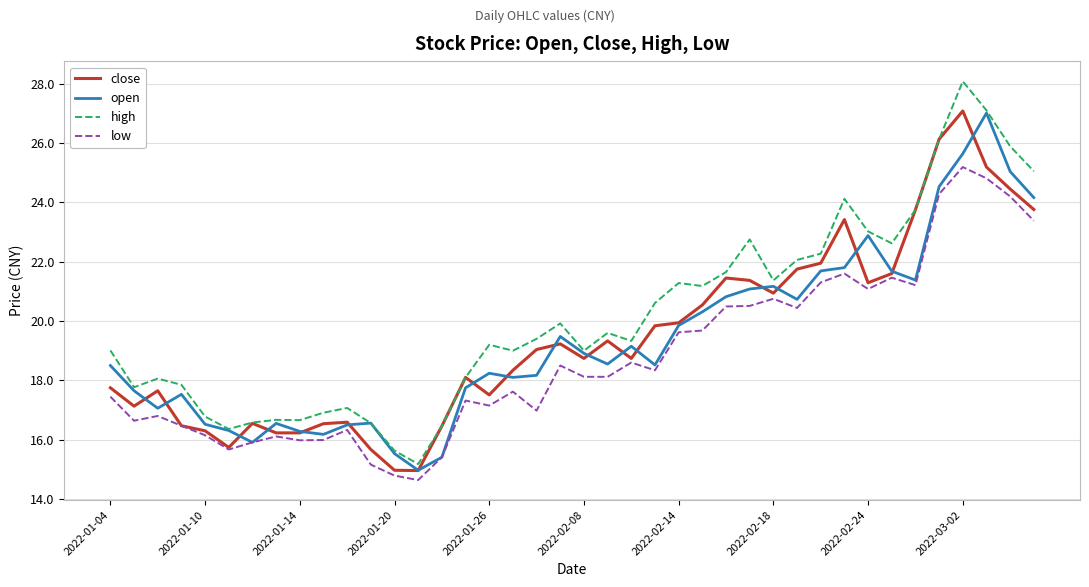

Which series has the widest spread of values?

high